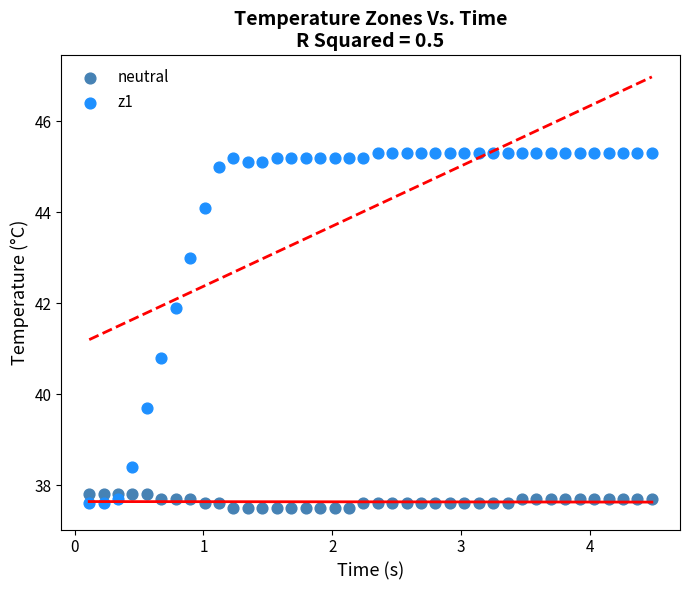

What is the X range (max minus min) for the scatter plot?

4.4